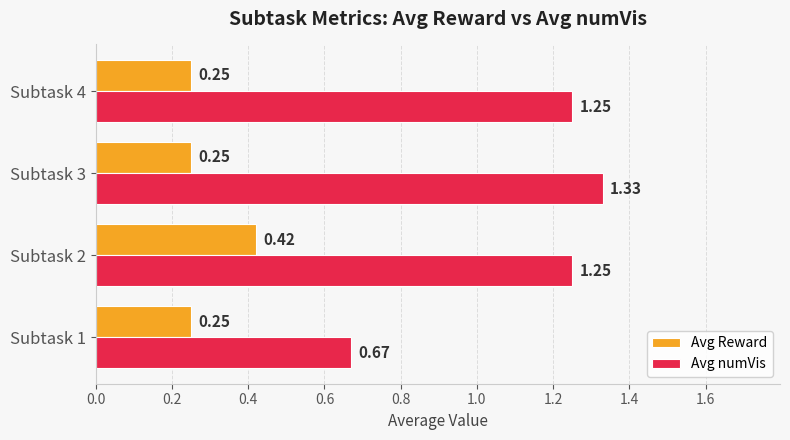

At Subtask 1, list the series in order from smallest to largest.

Avg Reward, Avg numVis